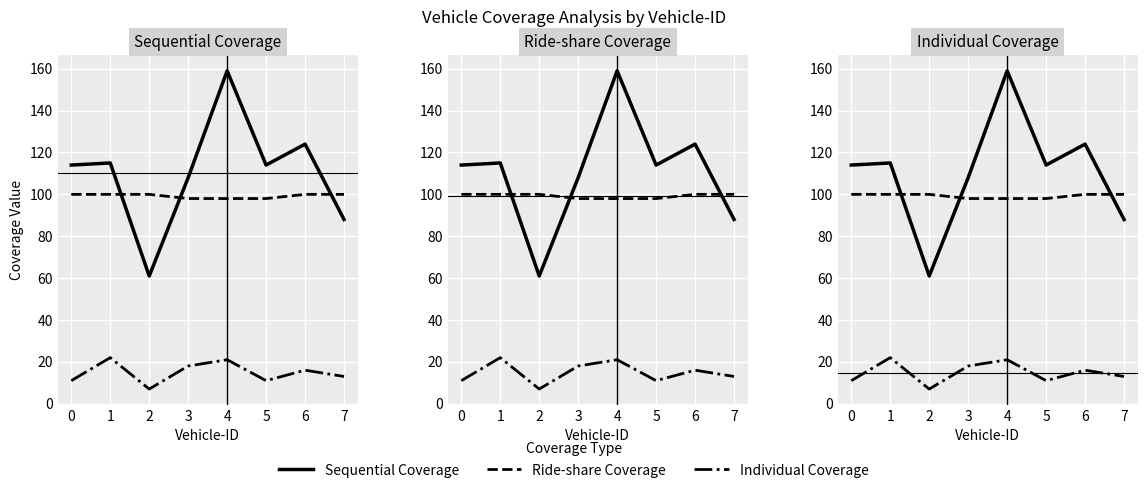

How many lines are shown in the chart?

3